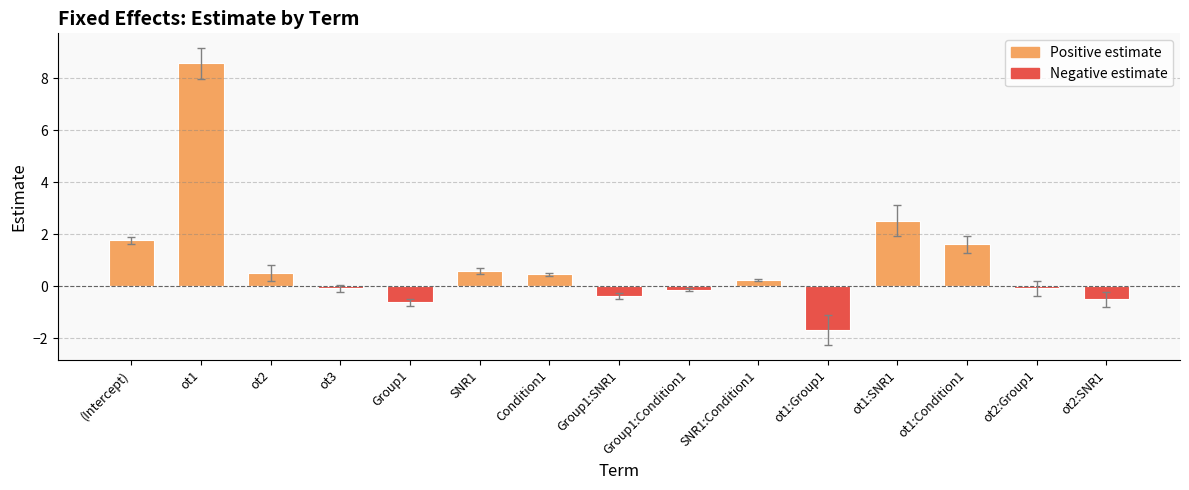

What is the highest value of the Positive estimate series?

8.6